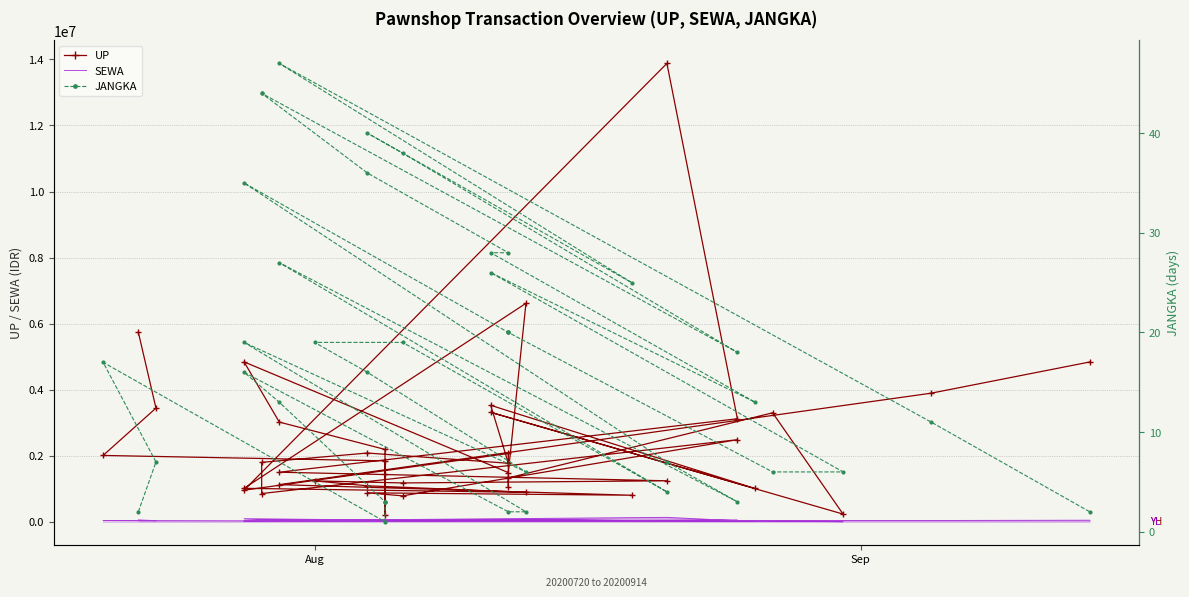

How many data points in SEWA are less than 28500?

20